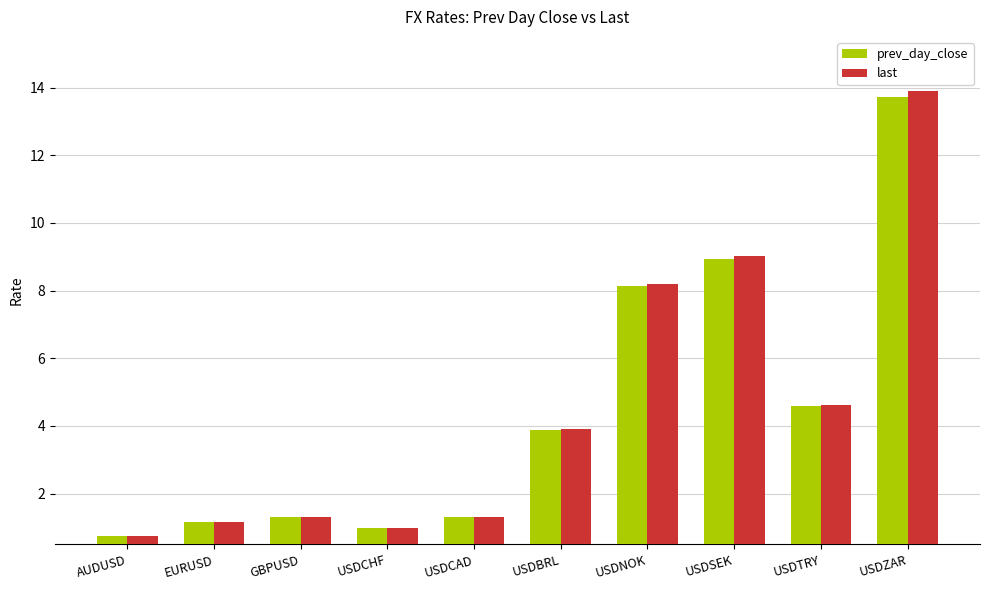

What are all the series names shown in the legend?

prev_day_close, last